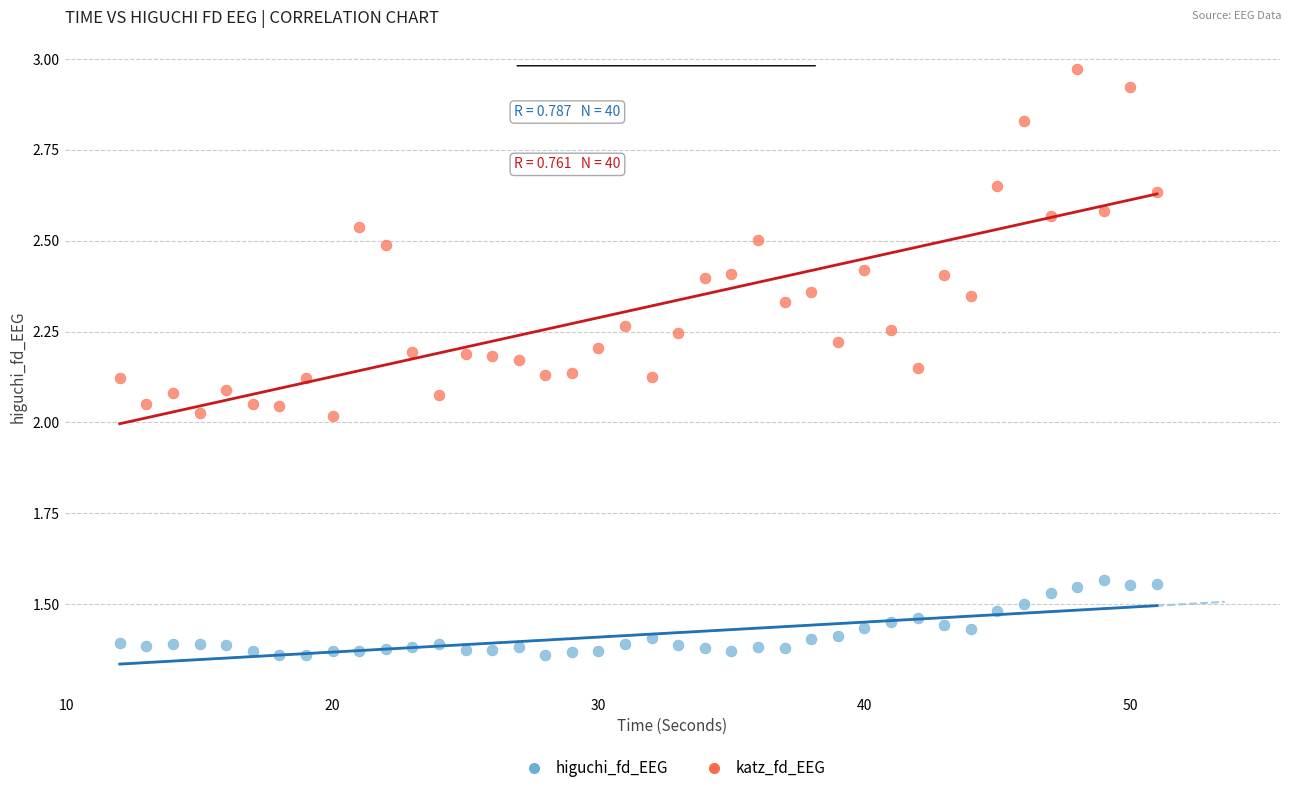

Across all data points, what is the range of X values (max minus min)?

39.0